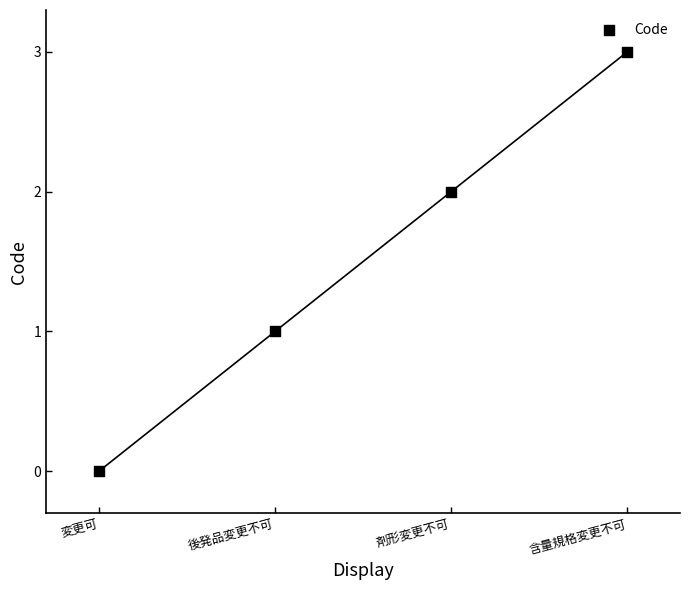

What is the range of Y values (max minus min)?

3